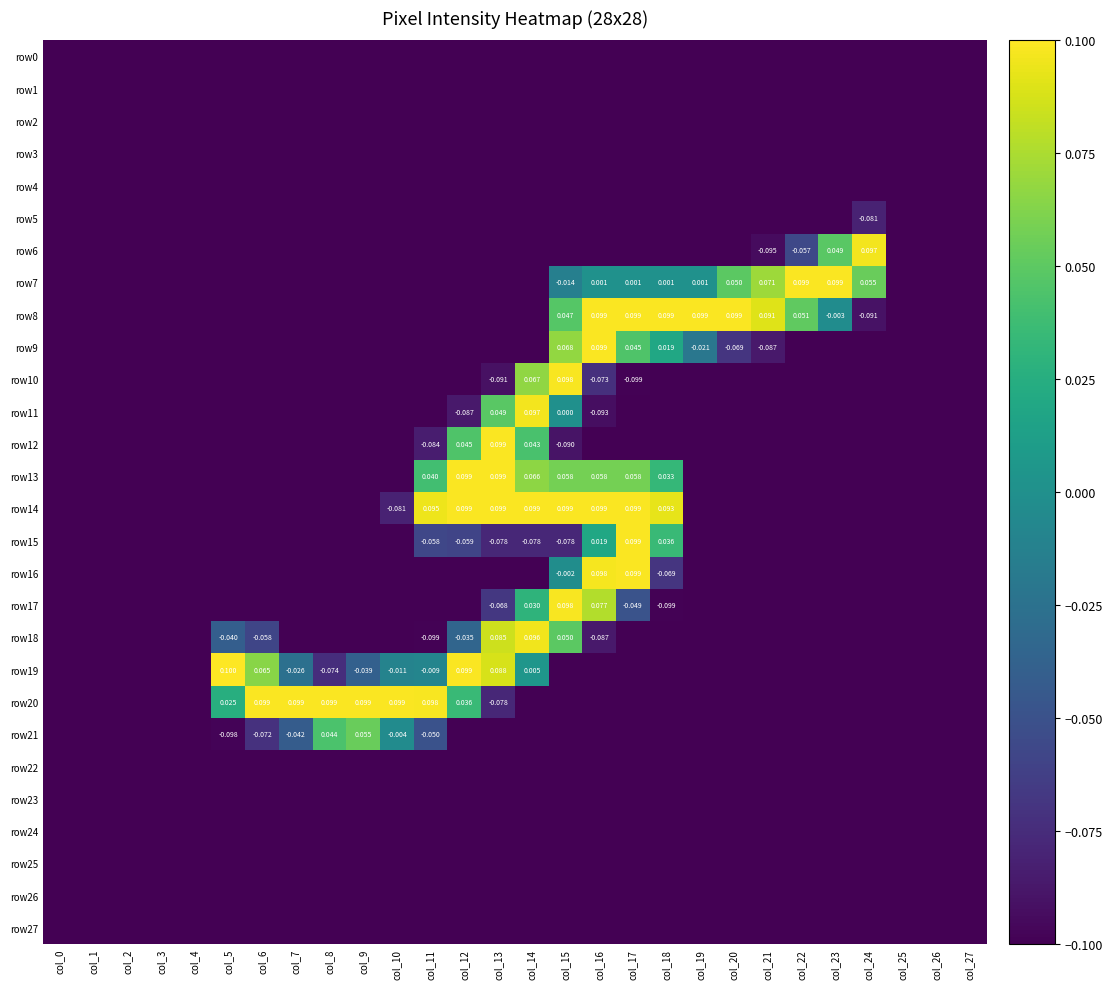

How many row6 values are between 0 and 1?

2